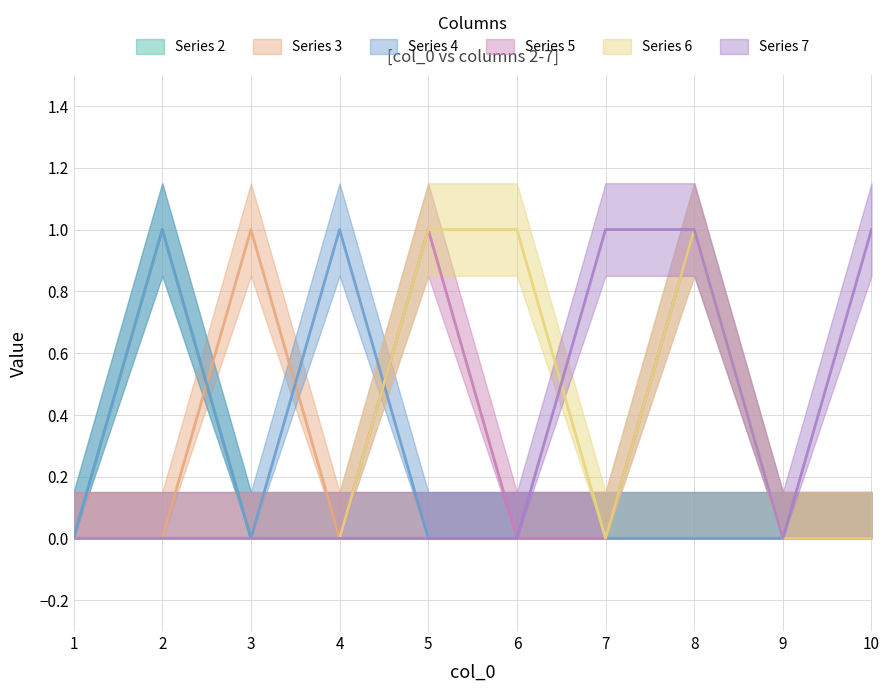

The 7 series shows 1 at 7. True or false?

True